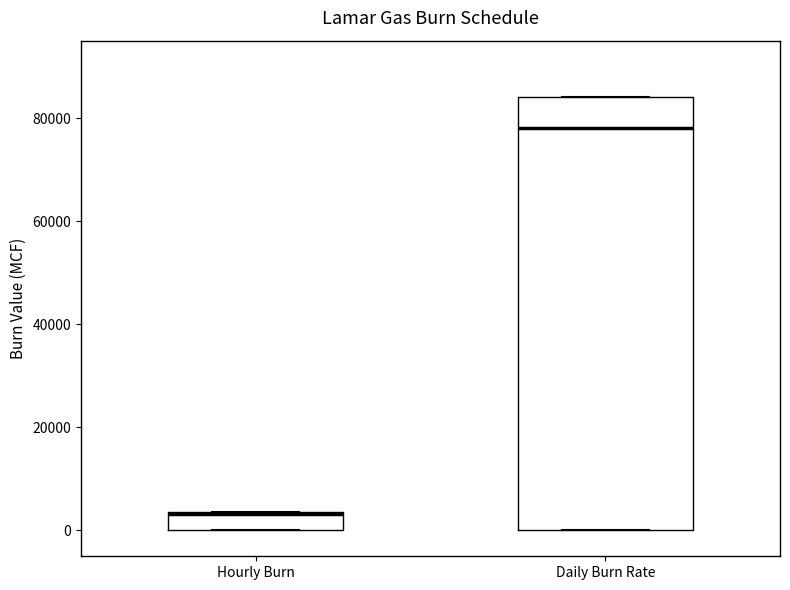

Where is the upper edge of the box for Hourly Burn on the y-axis? The values are not printed on the chart, so give them approximately, as read against the axis.

4000